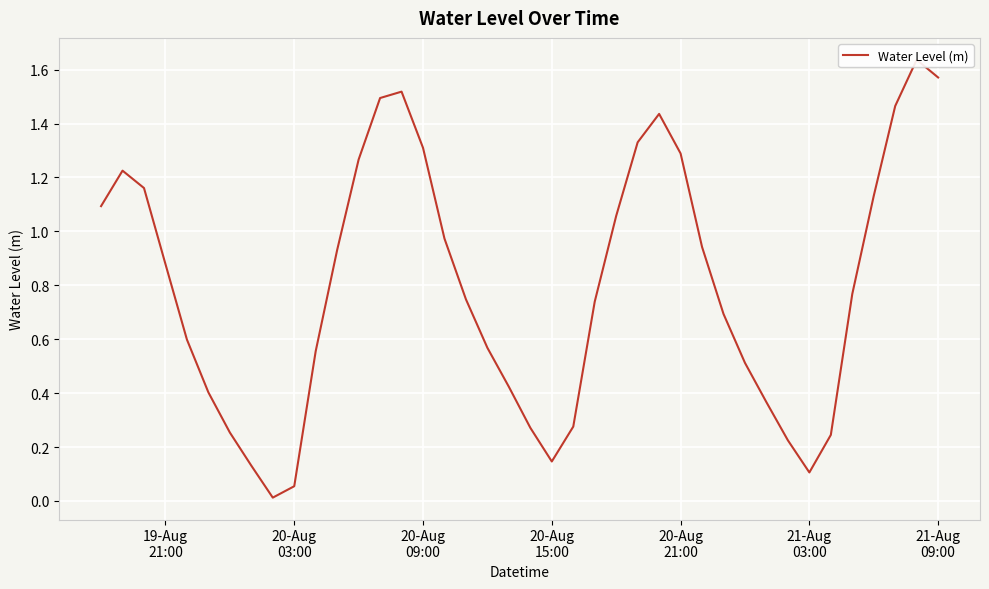

What is the difference between the second highest and second lowest values?

1.5